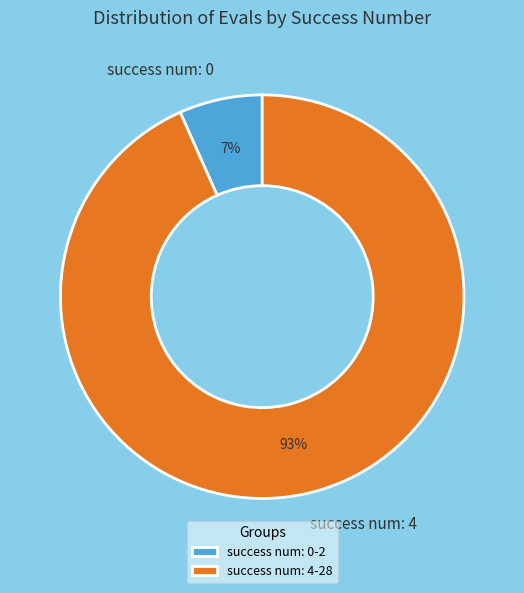

Is there a majority slice in this chart?

Yes